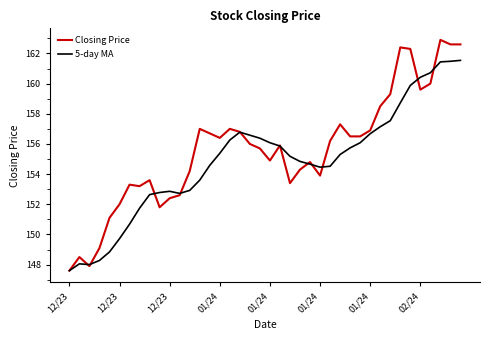

Which series has the largest total across all categories?

Closing Price